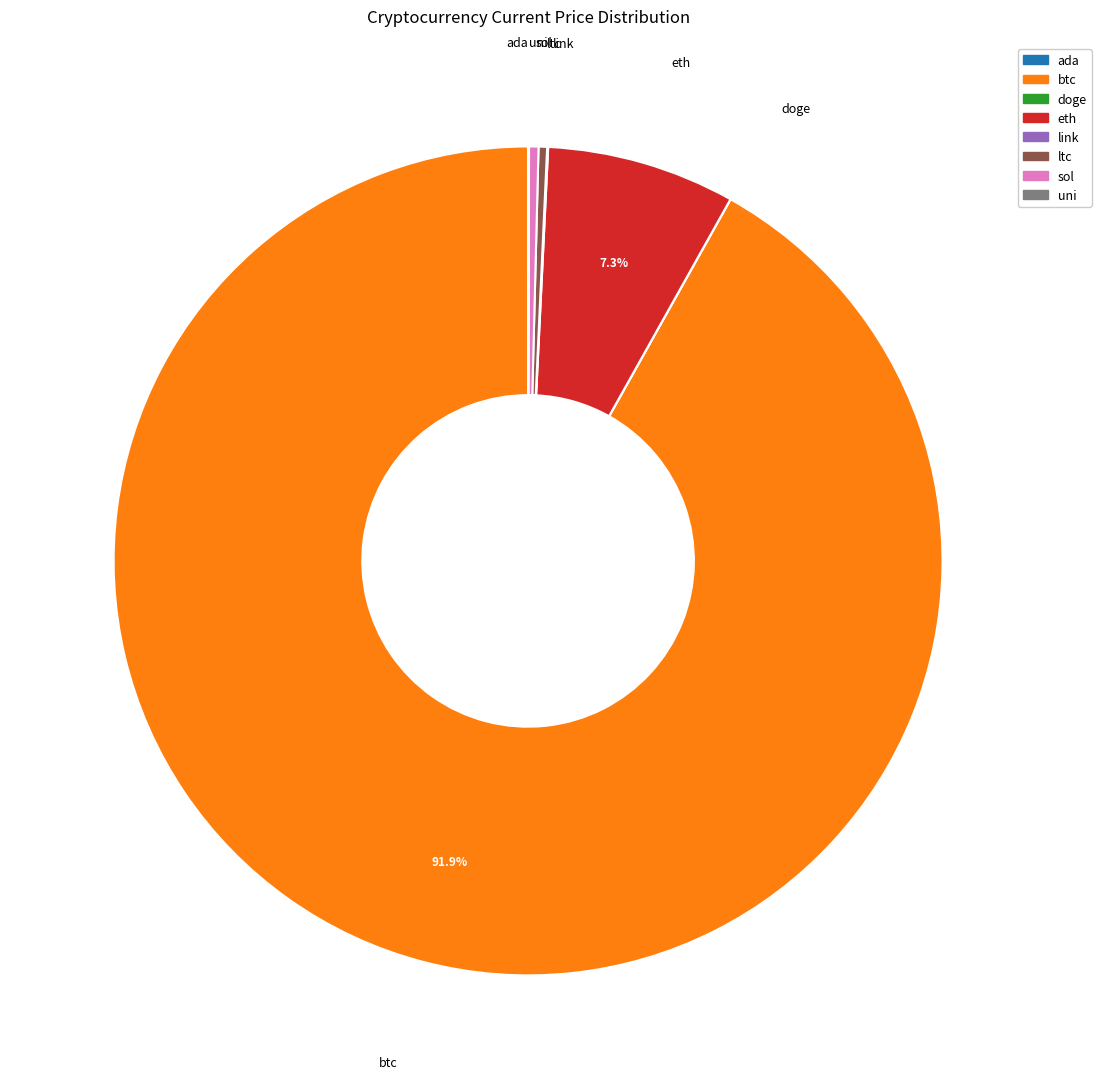

Combined, do eth and sol account for over 50%?

No